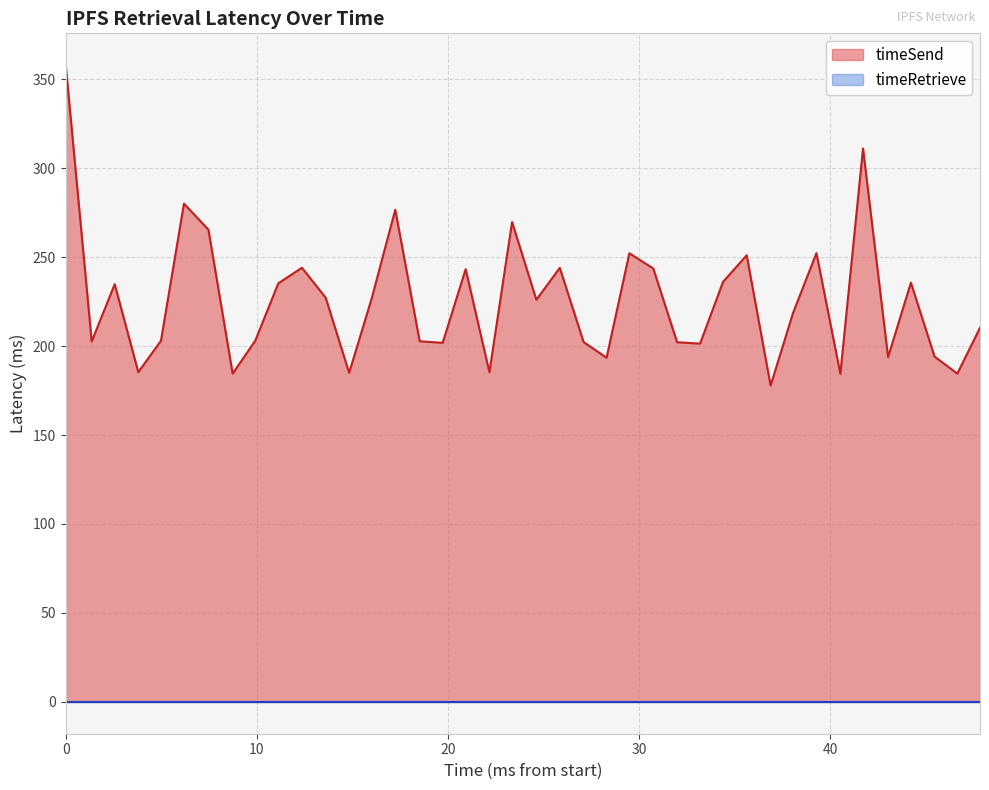

Count the number of categories in the chart.

40